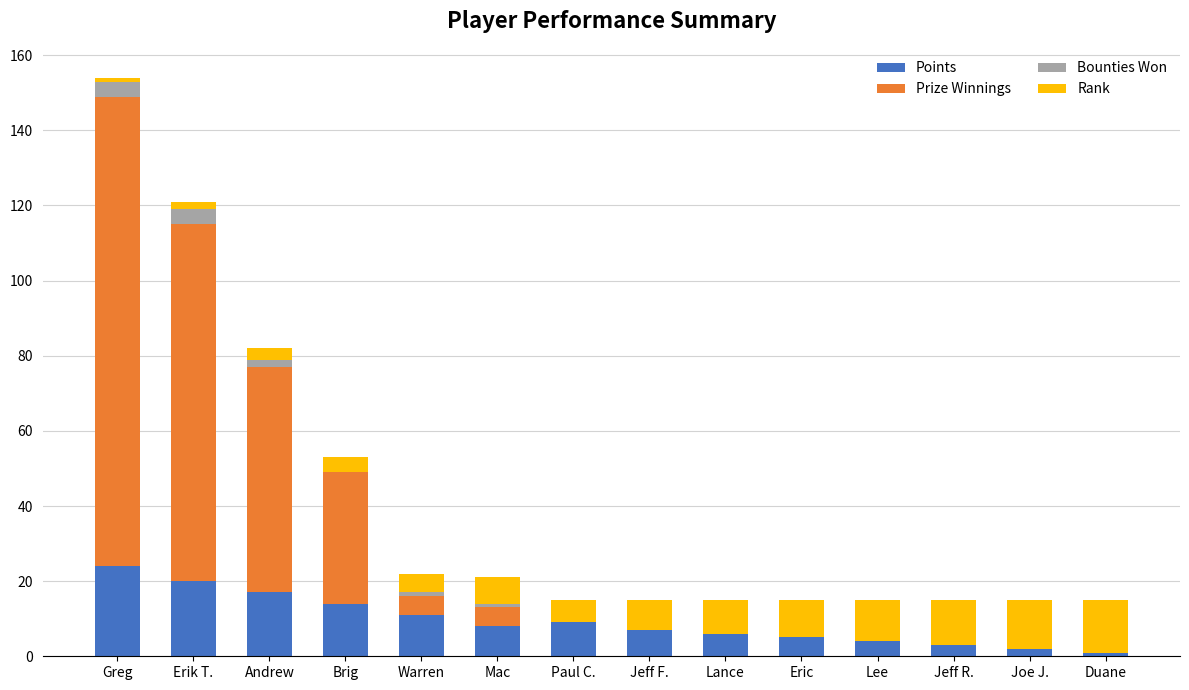

What is the maximum value for Points?

24